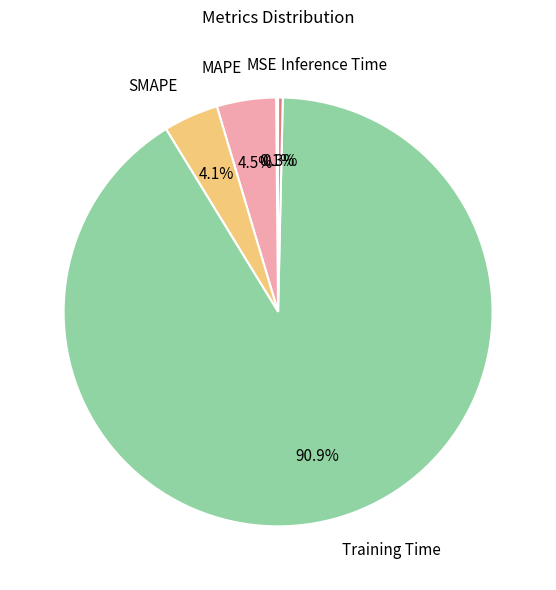

To the nearest percent, what is the average slice percentage?

20%